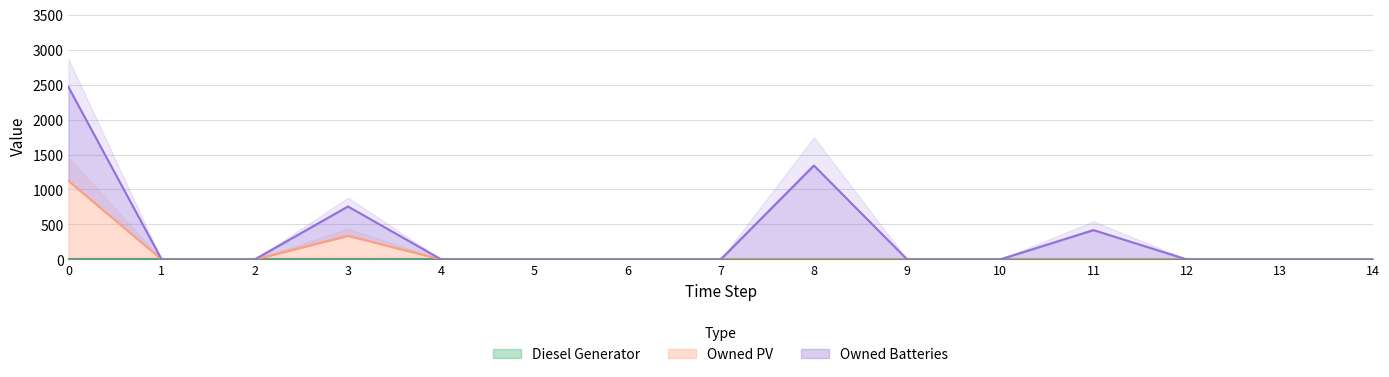

True or false: Diesel Generator and Owned Batteries intersect in this chart.

False